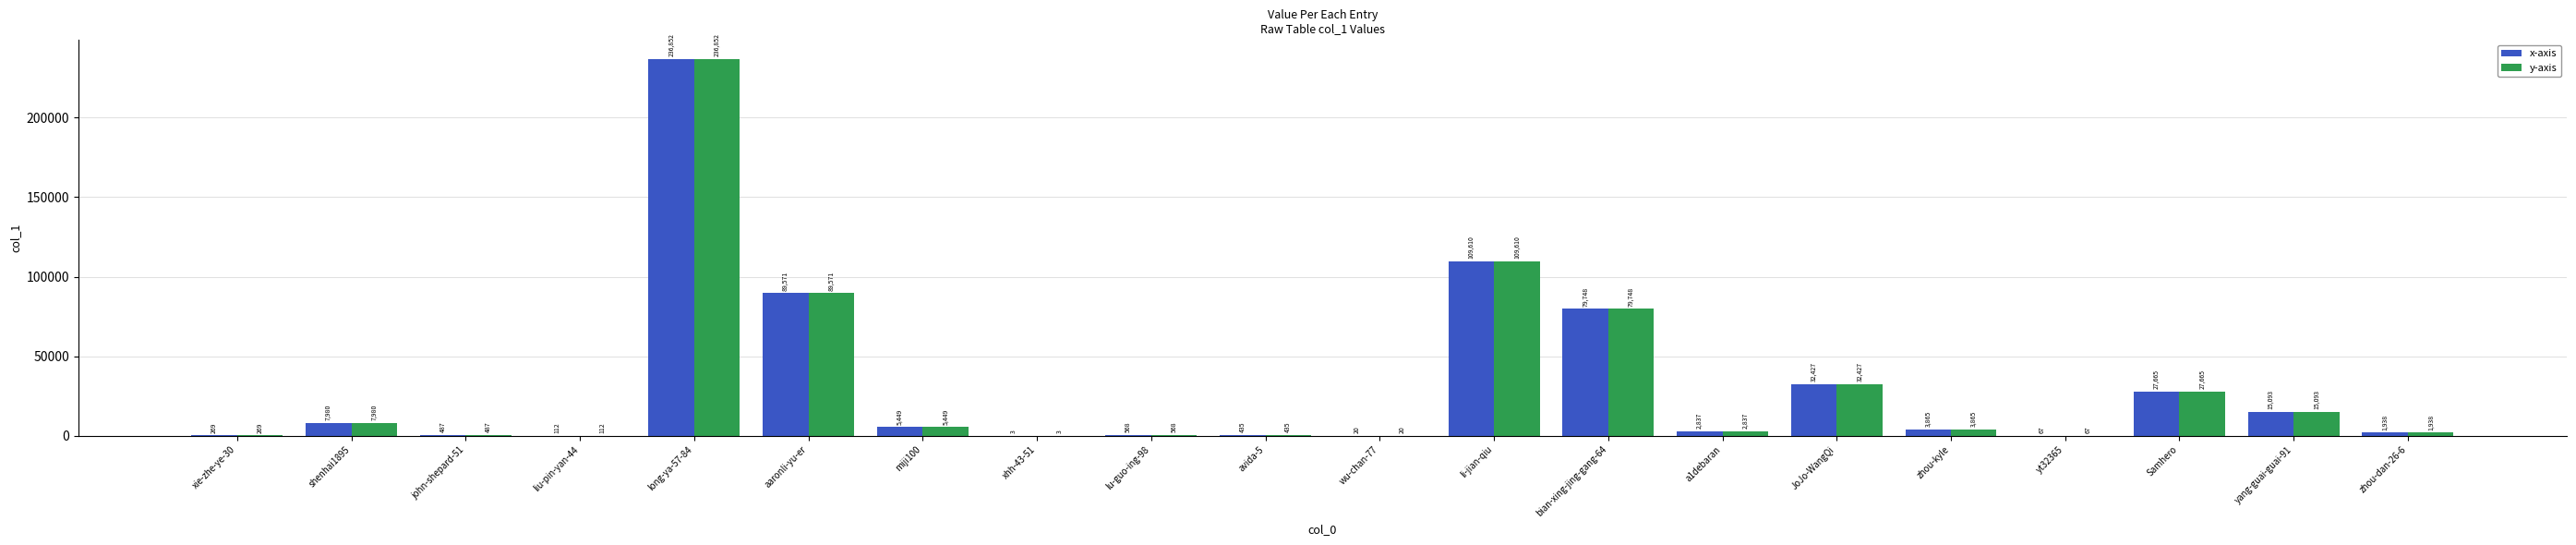

Reading right to left, list all the values displayed in this chart.

x-axis: 1938	15093	27665	67	3865	32427	2837	79748	109610	20	435	568	3	5449	89571	236852	112	487	7980	269
y-axis: 1938	15093	27665	67	3865	32427	2837	79748	109610	20	435	568	3	5449	89571	236852	112	487	7980	269